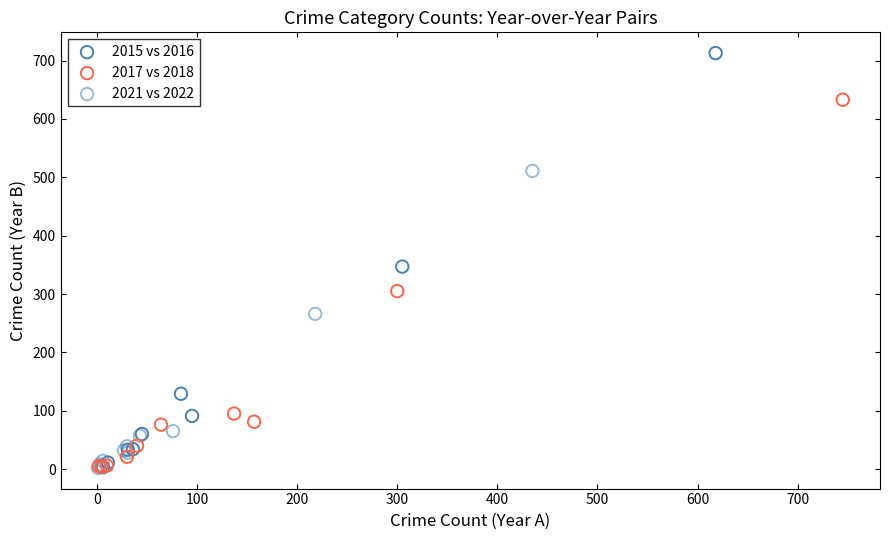

Which series has the largest Y range (max minus min)?

2015 vs 2016